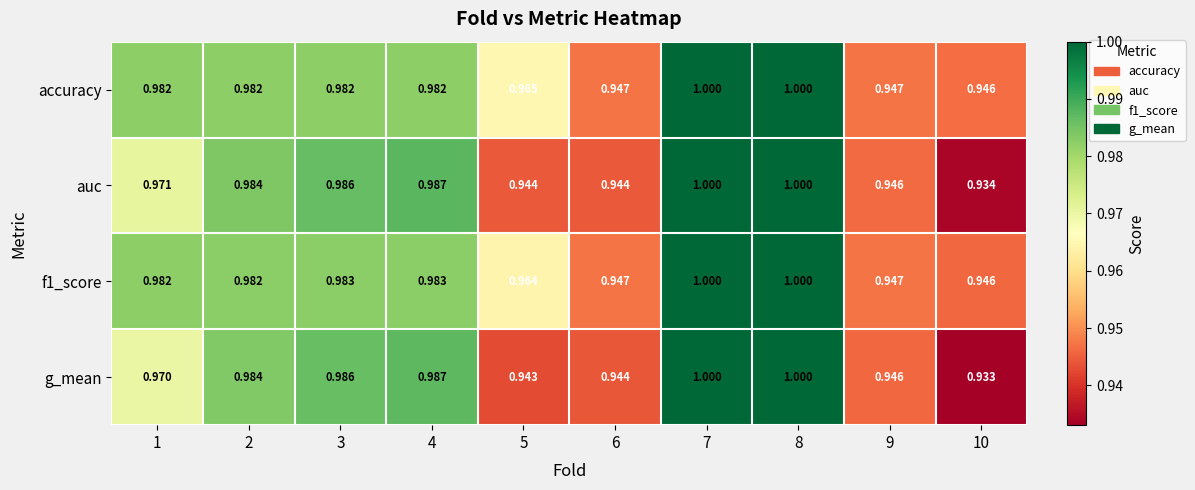

Is the value of auc at 2 greater than the value of accuracy at 10?

Yes